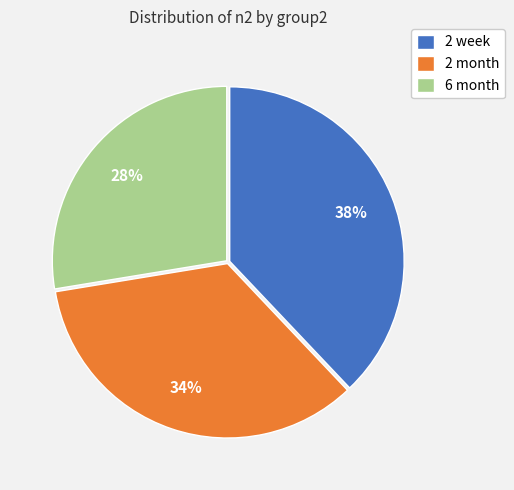

To the nearest percent, what portion does 2 week represent?

38%